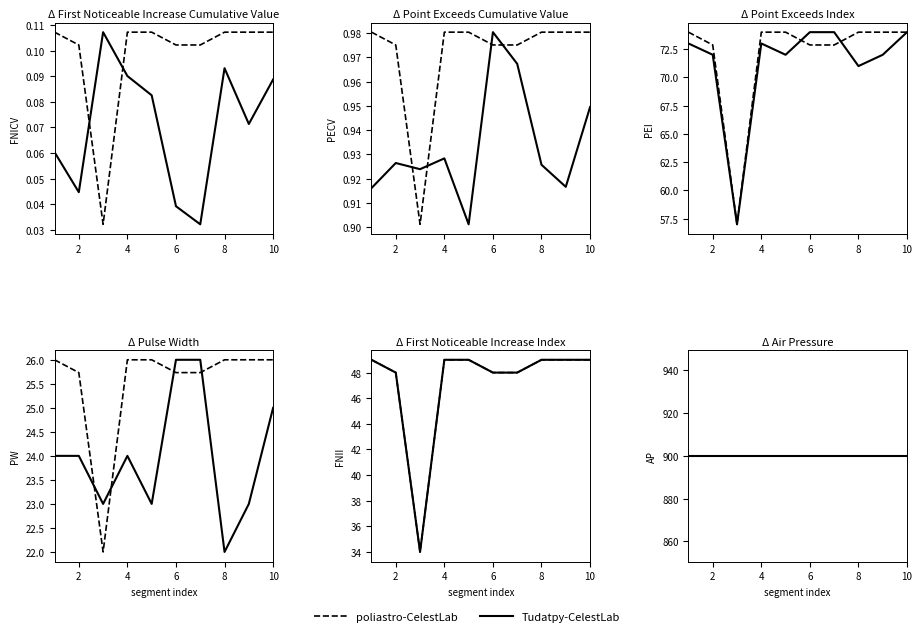

Is the value of Point_Exceeds_Cumulative_Value at 2 greater than the value of First_Noticeable_Increase_Cumulative_Value at 4?

Yes